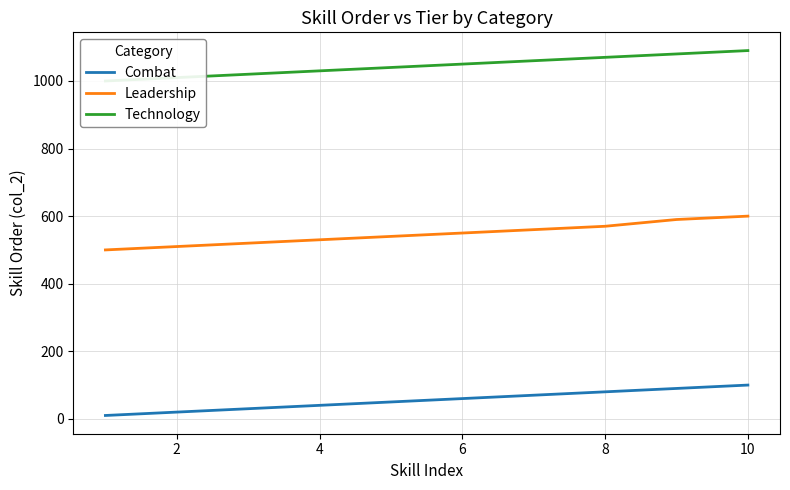

The Leadership series shows 948 at 8. True or false?

False